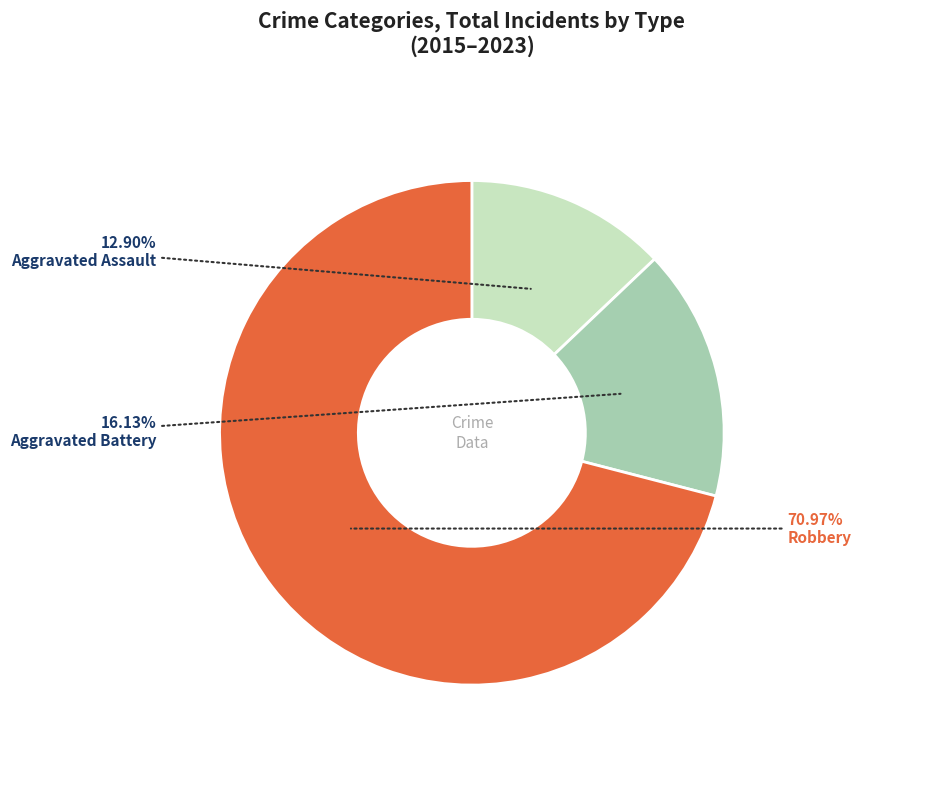

Combined, do Aggravated Assault and Aggravated Battery account for over 50%?

No